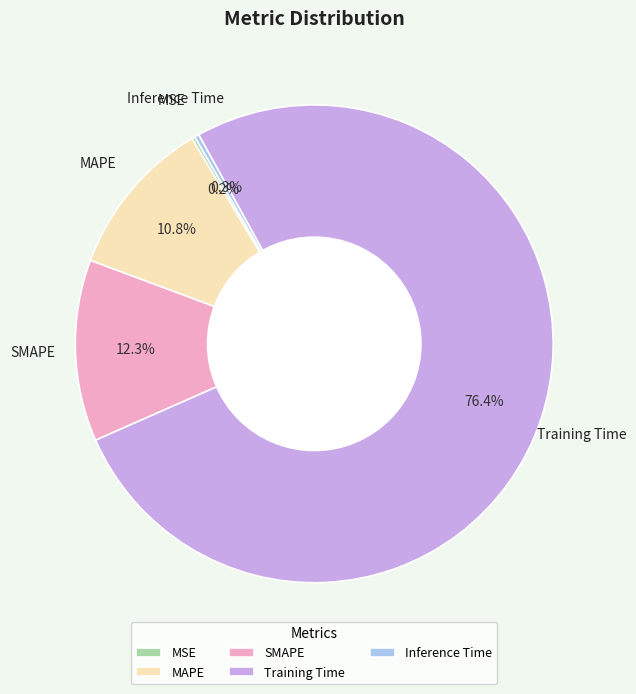

What is the largest slice in the pie chart?

Training Time